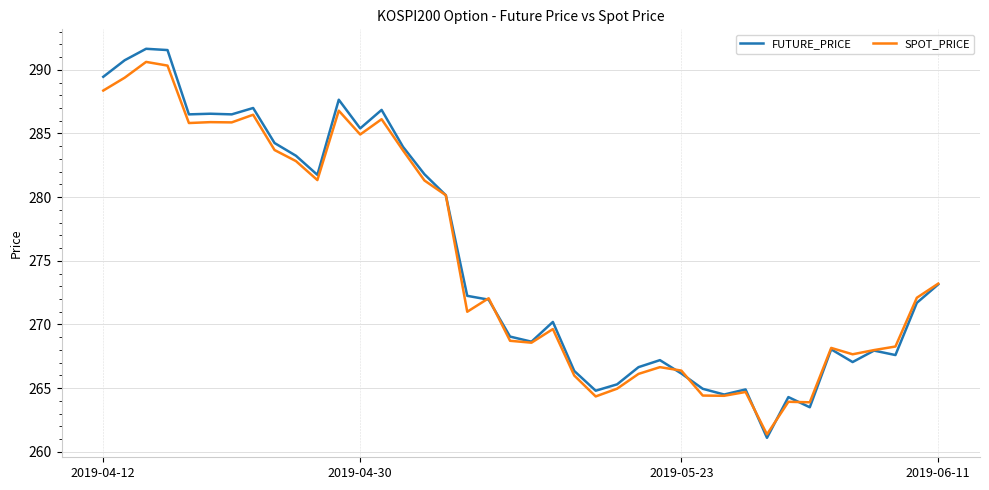

What is the highest value of the SPOT_PRICE series?

290.6